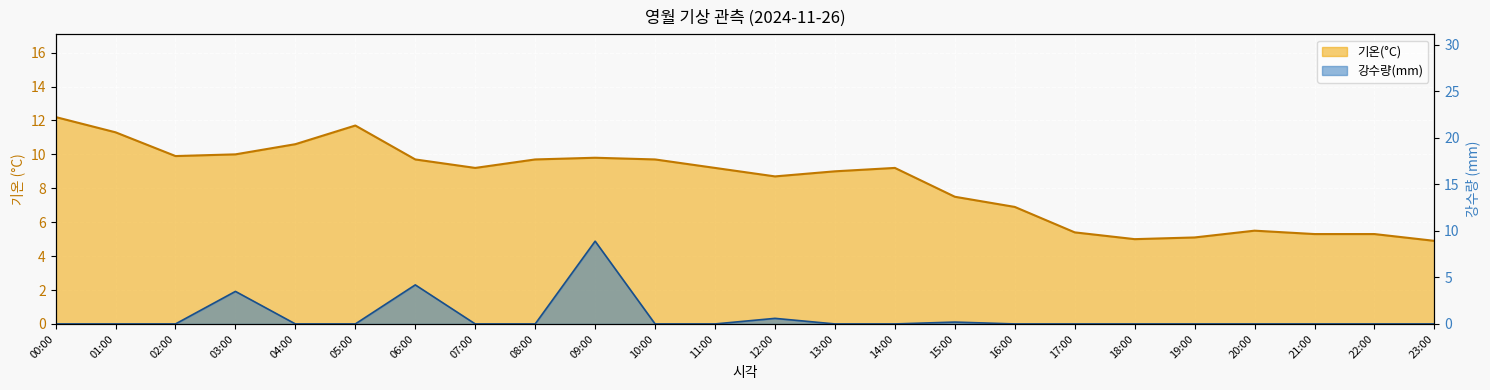

Which series has the largest total across all categories?

기온(°C)